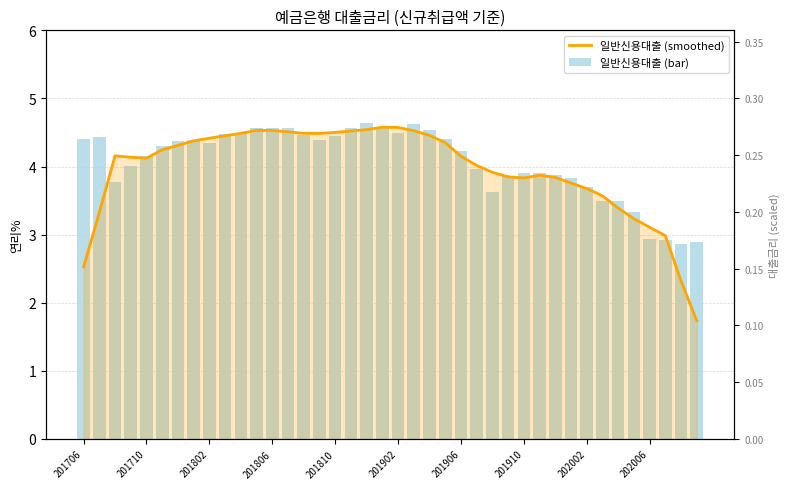

Which series has the largest range (max minus min)?

일반신용대출 (smoothed)